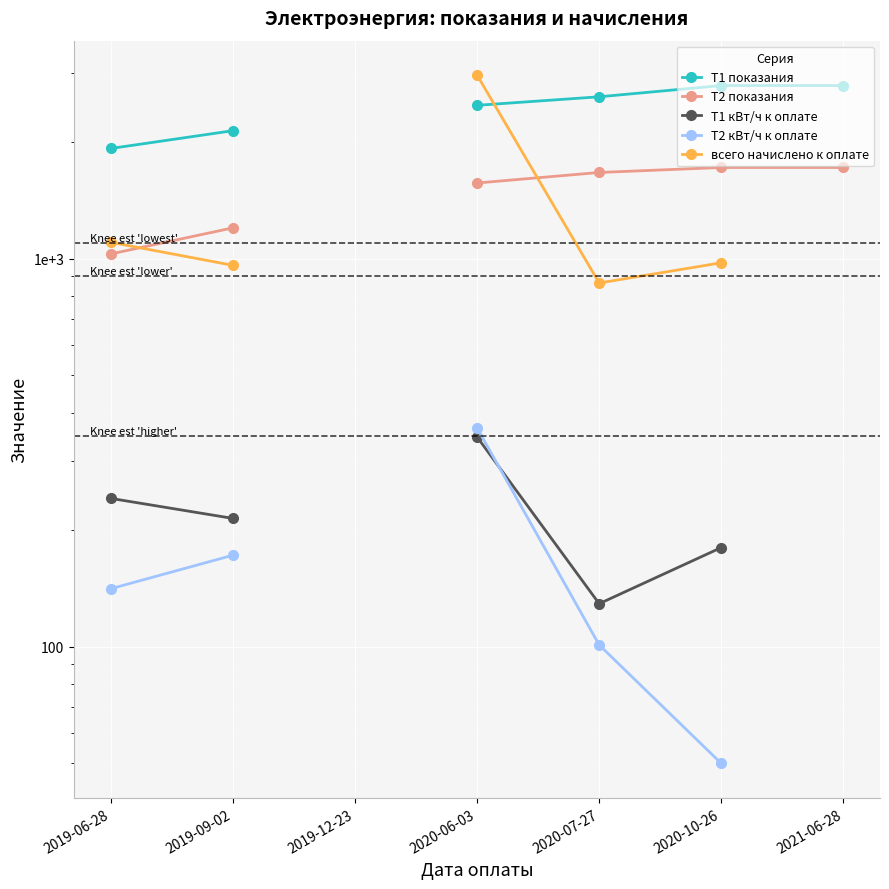

Which category has the lowest value in the T1 показания series?

2019-06-28